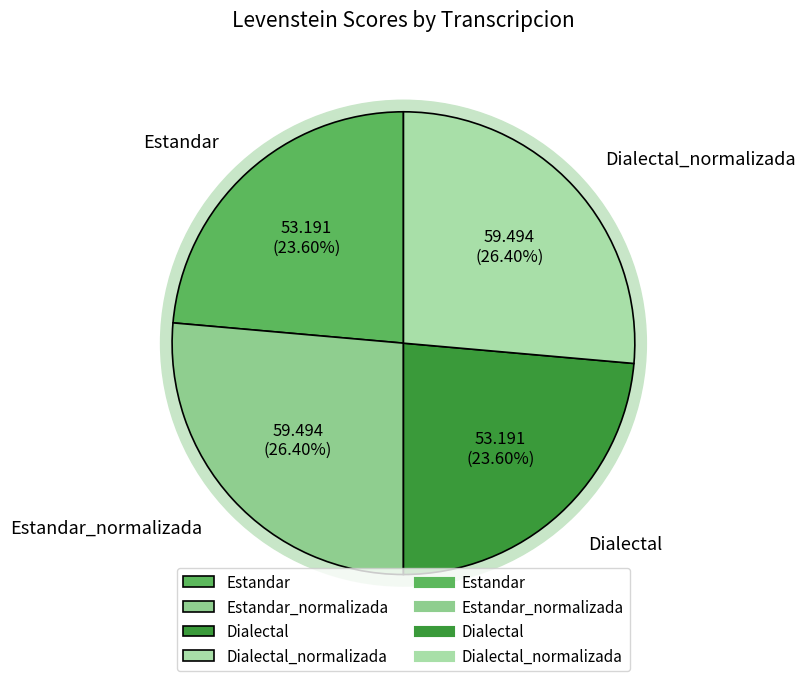

To the nearest percent, what percentage of the pie is Estandar_normalizada?

26%